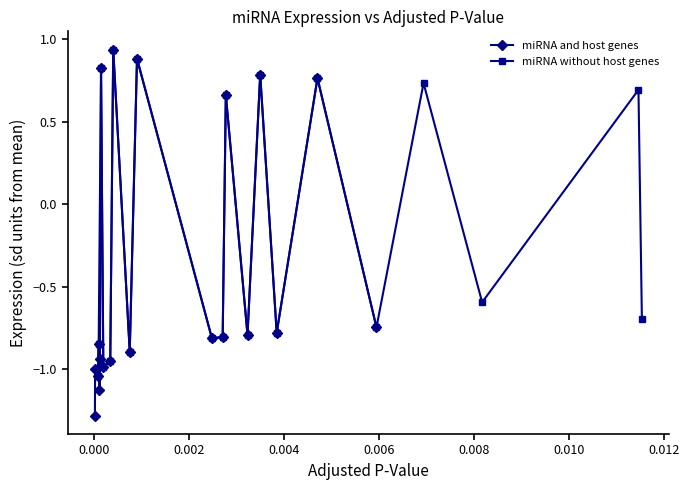

True or false: miRNA without host genes has more than 2 points higher than both neighbors.

True